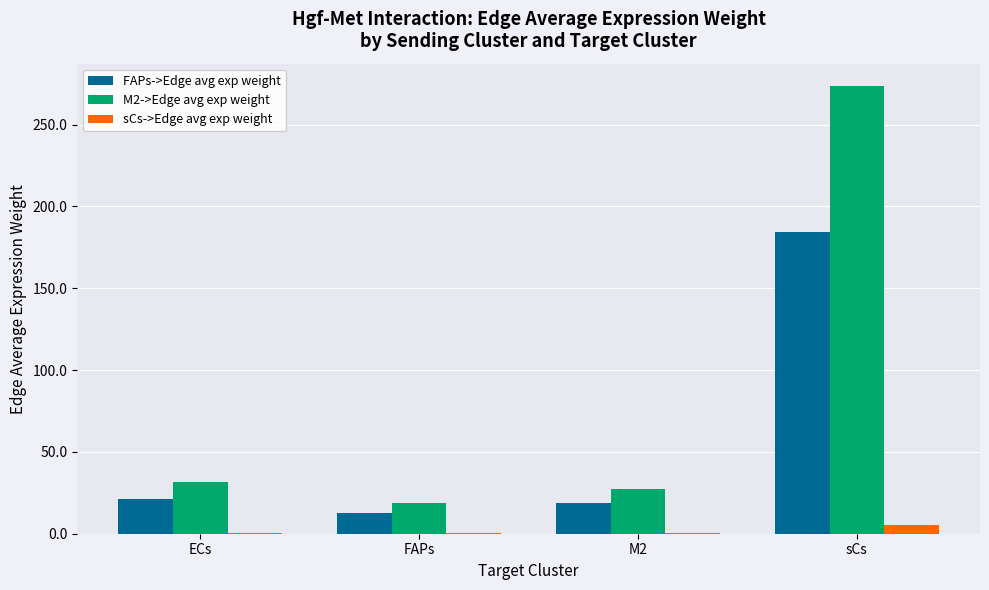

What are all the series names shown in the legend?

FAPs->Edge avg exp weight, M2->Edge avg exp weight, sCs->Edge avg exp weight